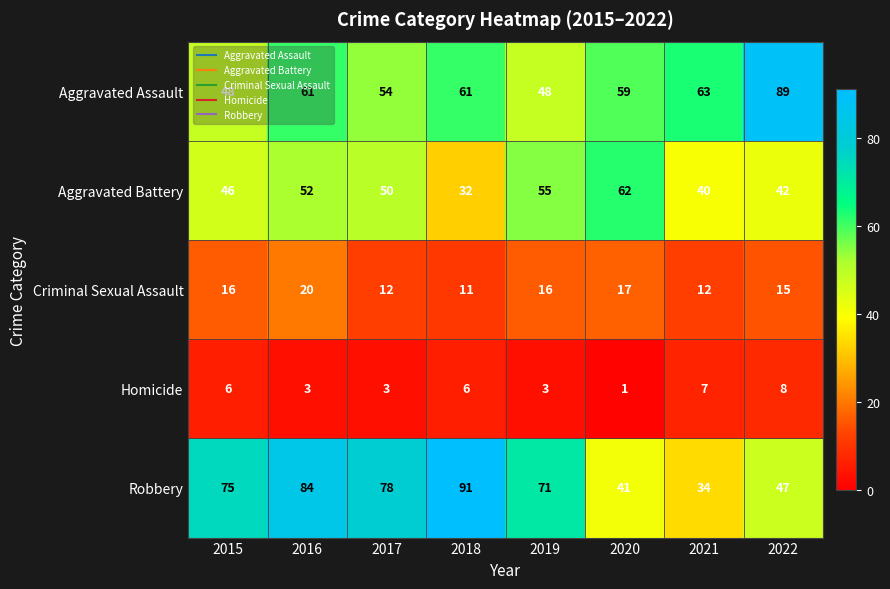

List the series in order of their peak value, highest first.

Robbery, Aggravated Assault, Aggravated Battery, Criminal Sexual Assault, Homicide